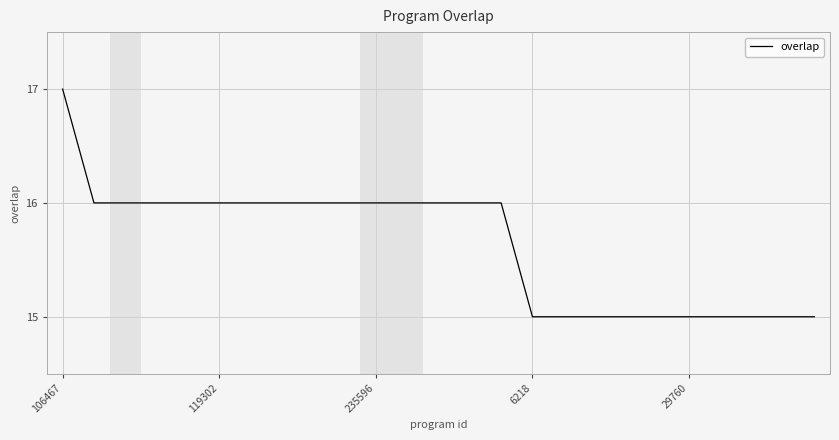

What is the smallest value displayed?

15